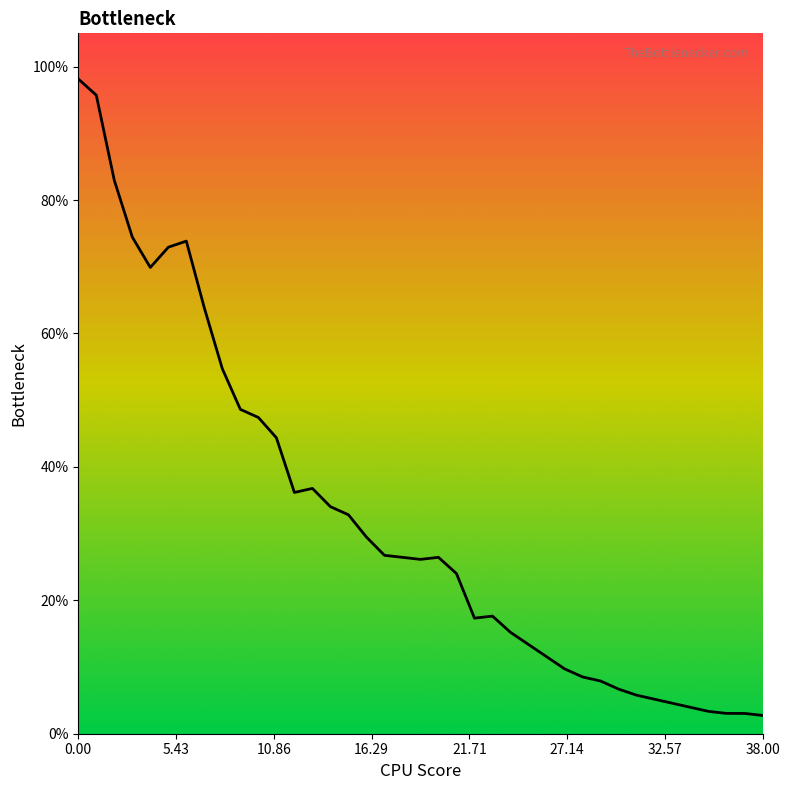

At which category does the data reach its first local peak?

6